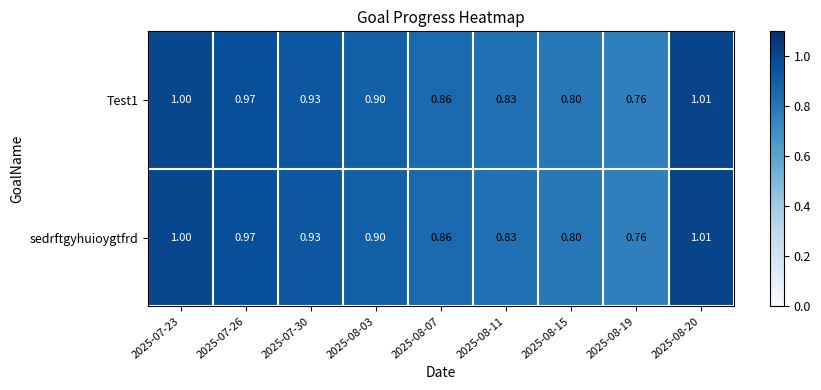

Is the value of sedrftgyhuioygtfrd at 2025-08-20 greater than the value of Test1 at 2025-08-07?

Yes